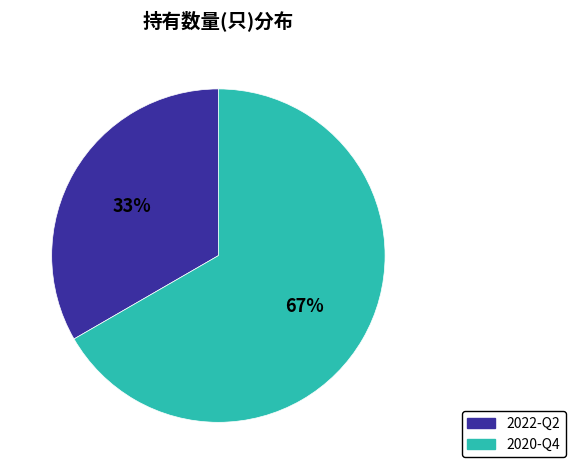

Which slice is the smallest?

2022-Q2